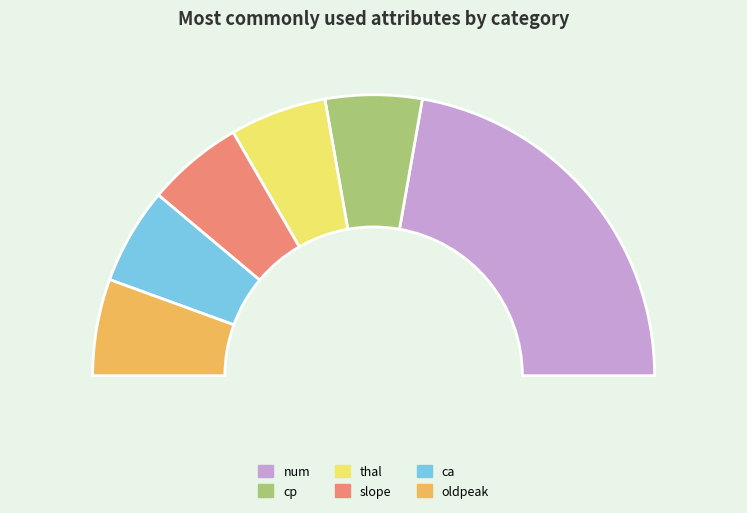

True or false: slope accounts for 6% of the total.

False